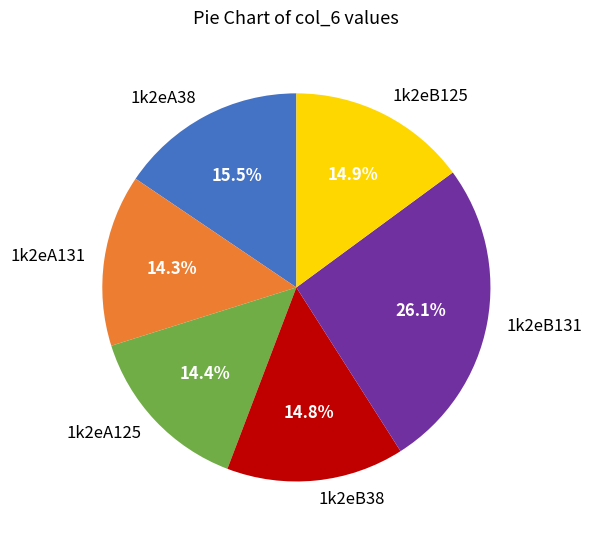

To the nearest percent, what is the combined percentage of 1k2eB38 and 1k2eB125?

30%